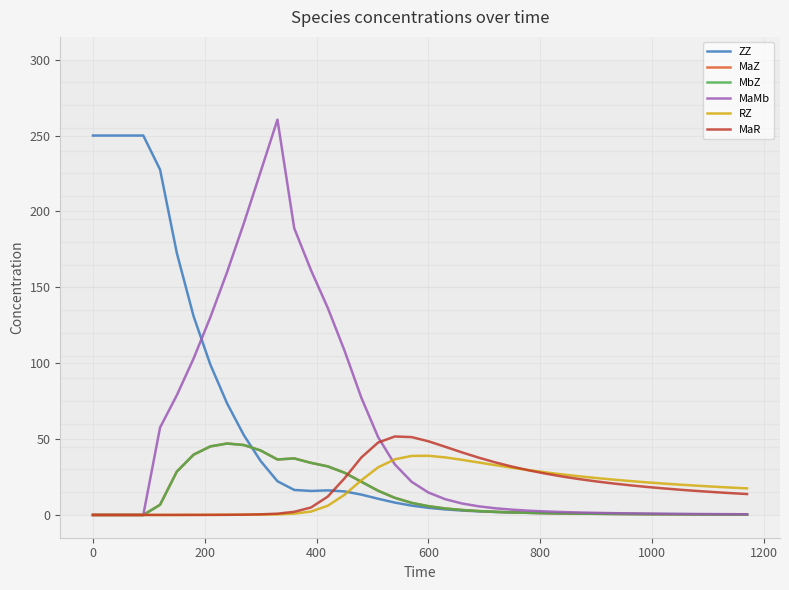

How many categories are shown in the chart?

40